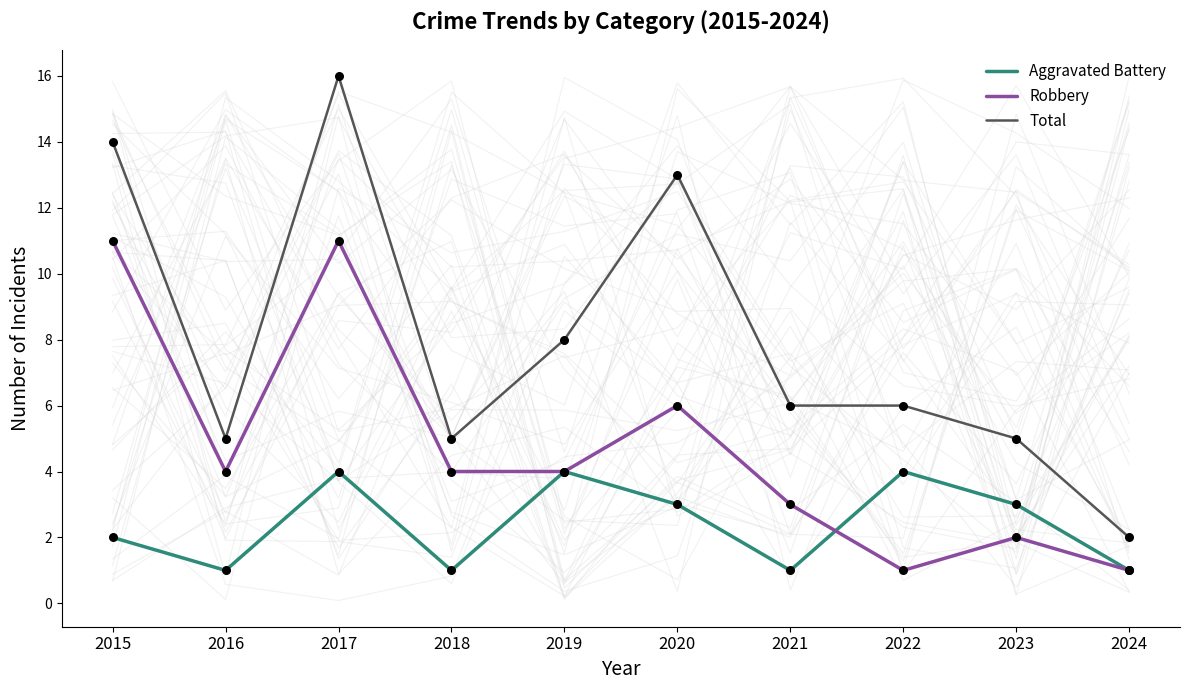

At which category is the sum across all series the highest?

2017